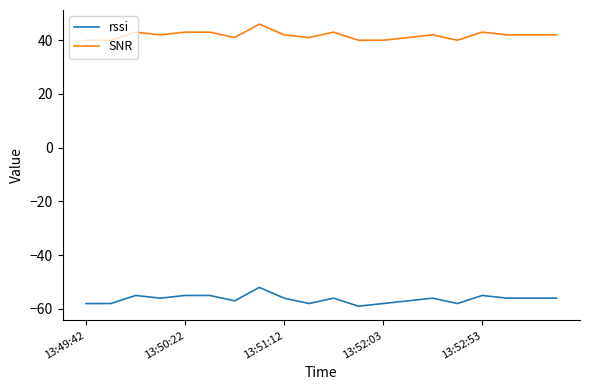

True or false: rssi and SNR cross at least once.

False